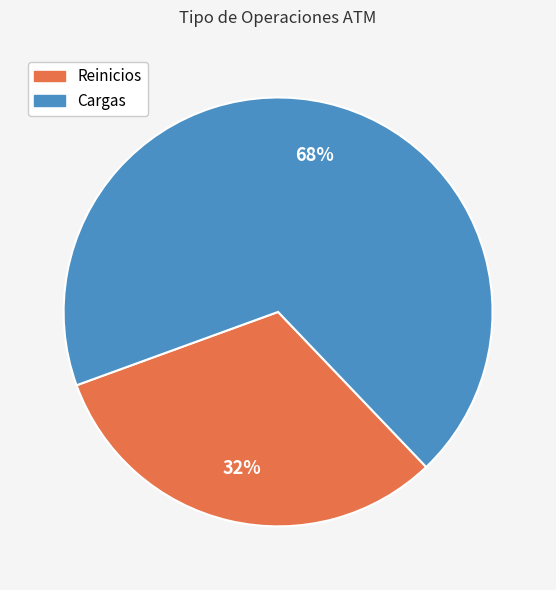

Which category has the biggest portion of the pie?

Cargas